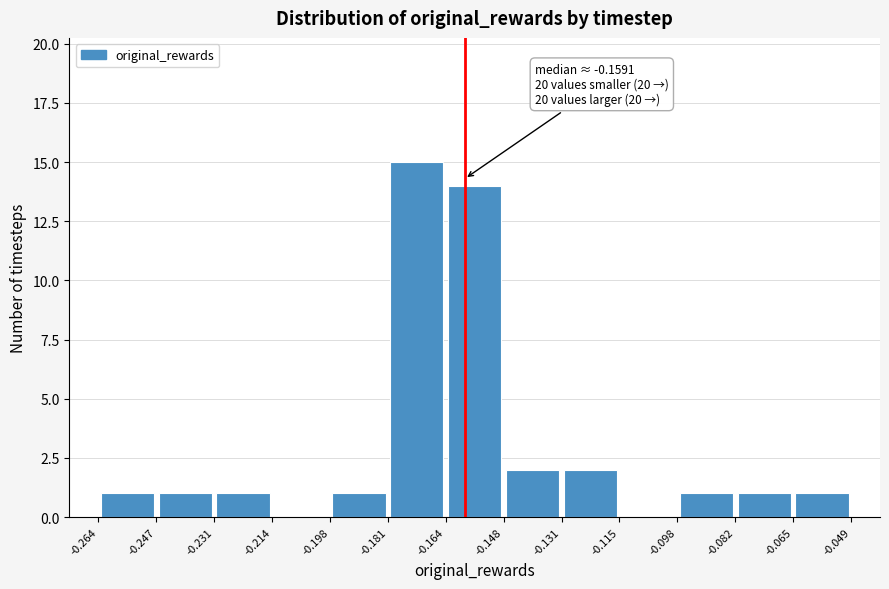

Over which range of the x-axis is the bar tallest?

-0.181 to -0.164